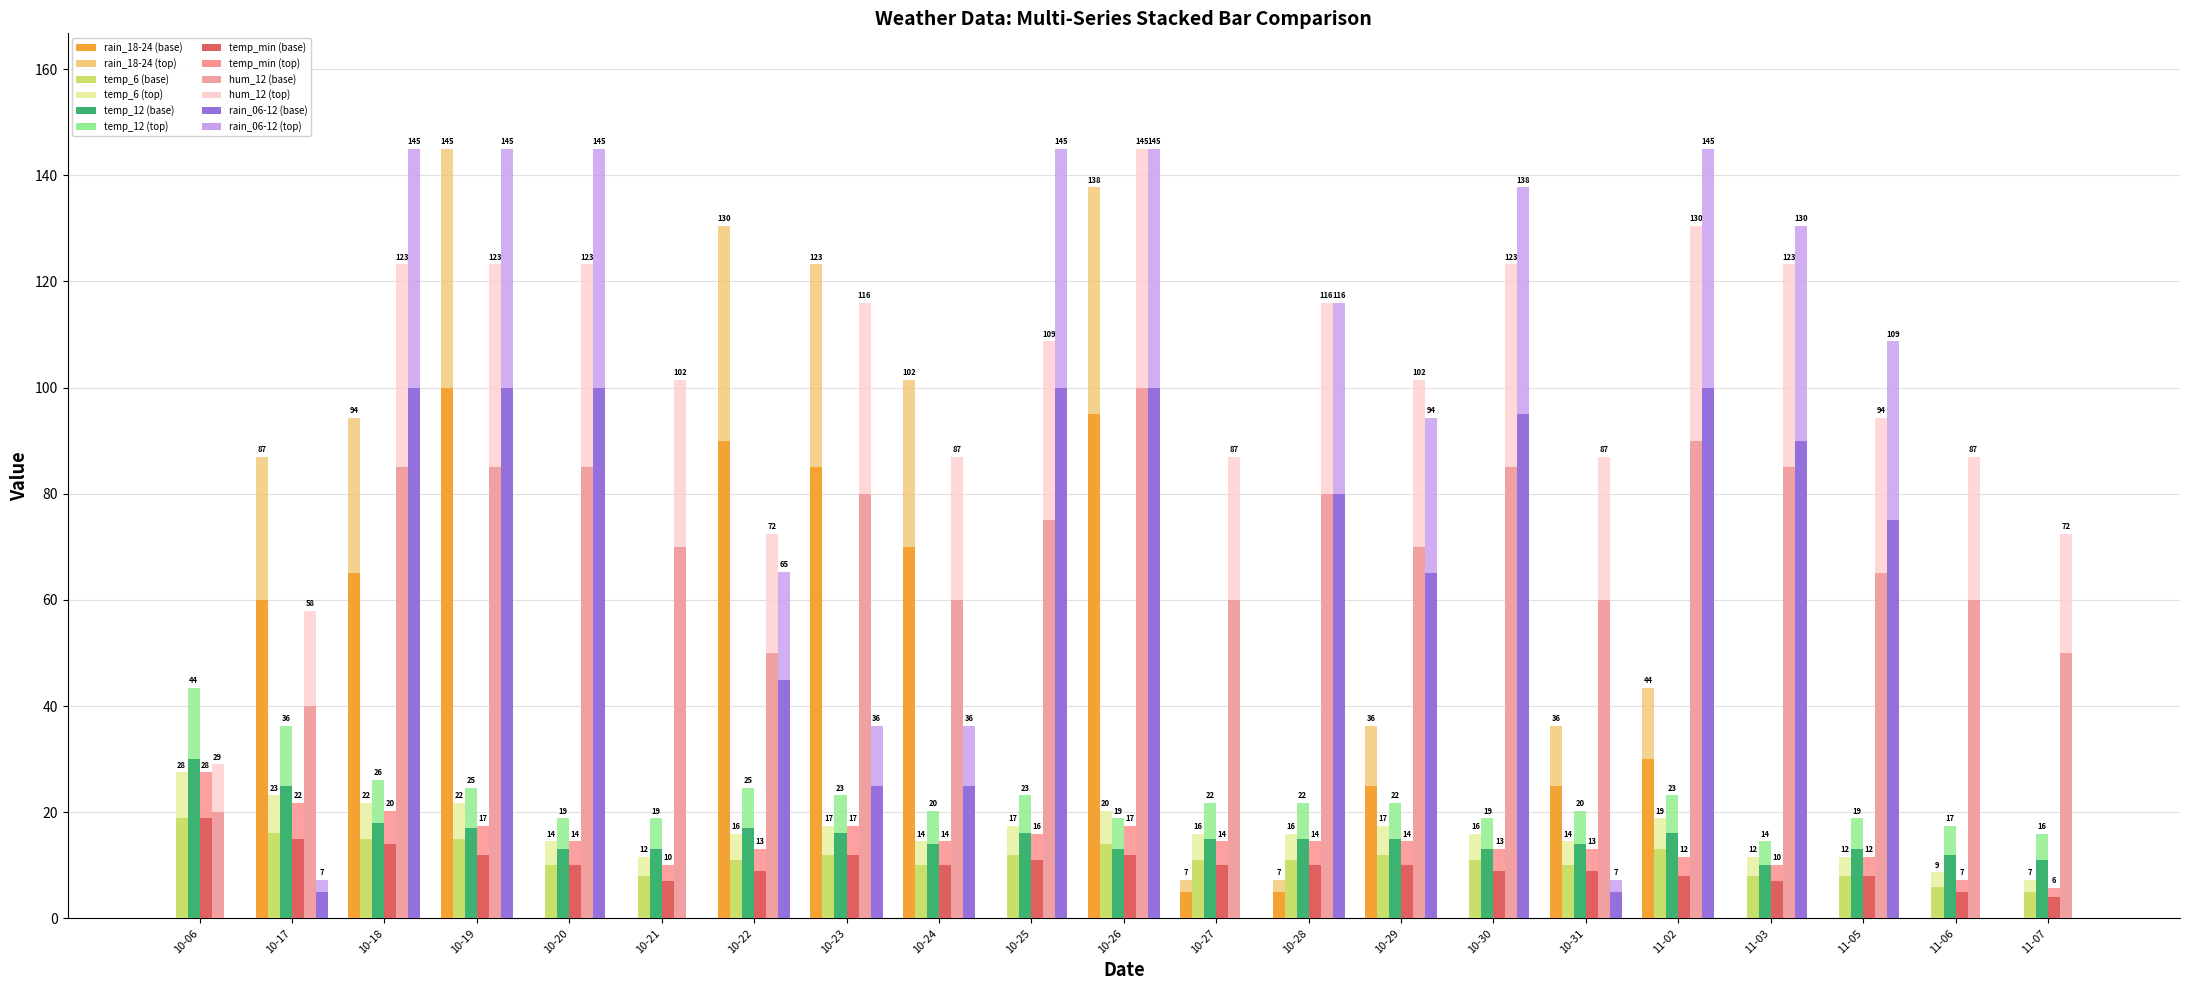

True or false: temp_12 has a value of 24 at 10-22.

False